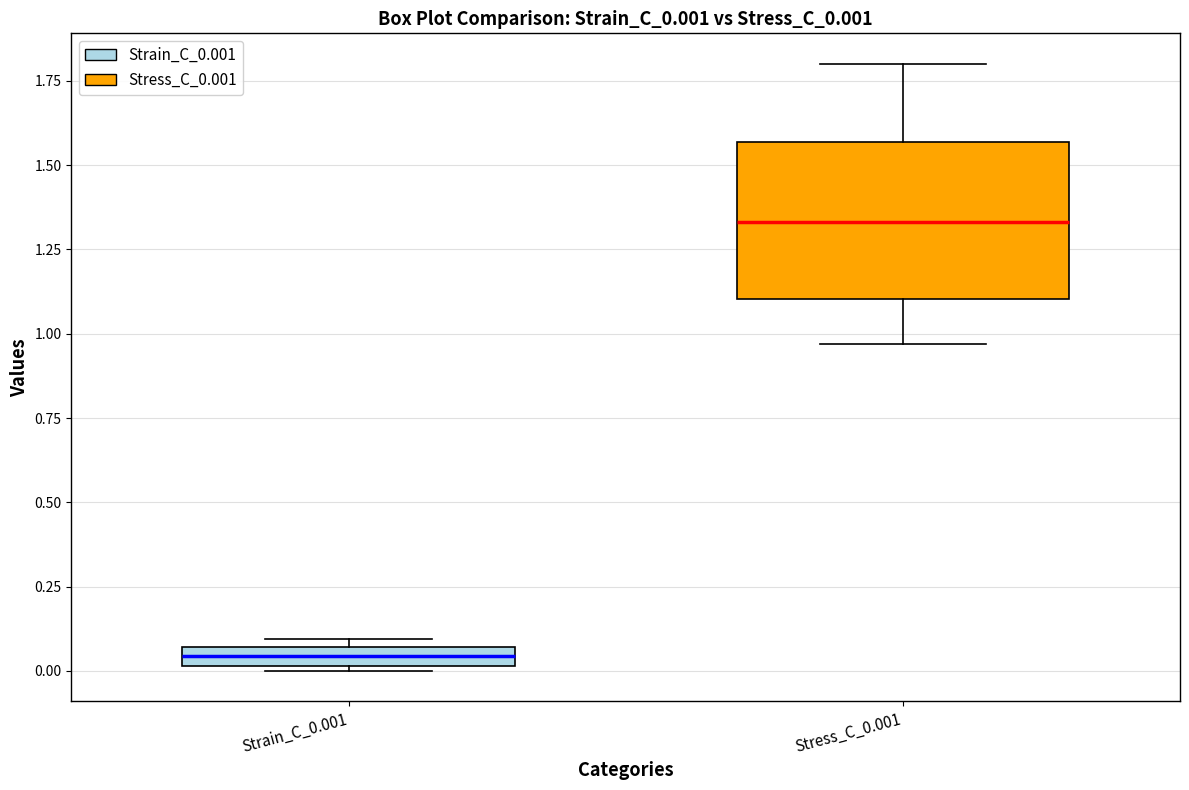

Which box is the tallest, from its lower edge to its upper edge?

Stress_C_0.001